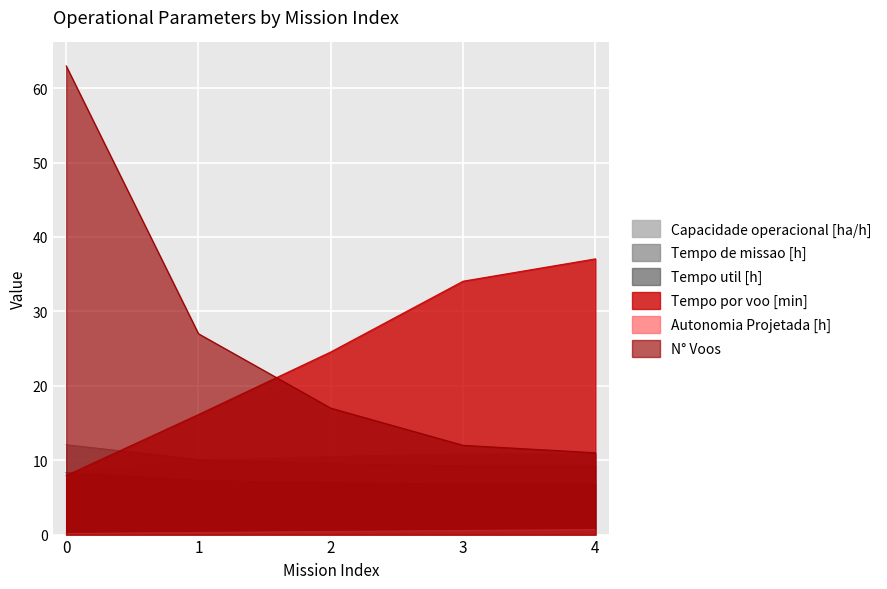

Where do Tempo por voo [min] and N° Voos first cross each other?

1 and 2